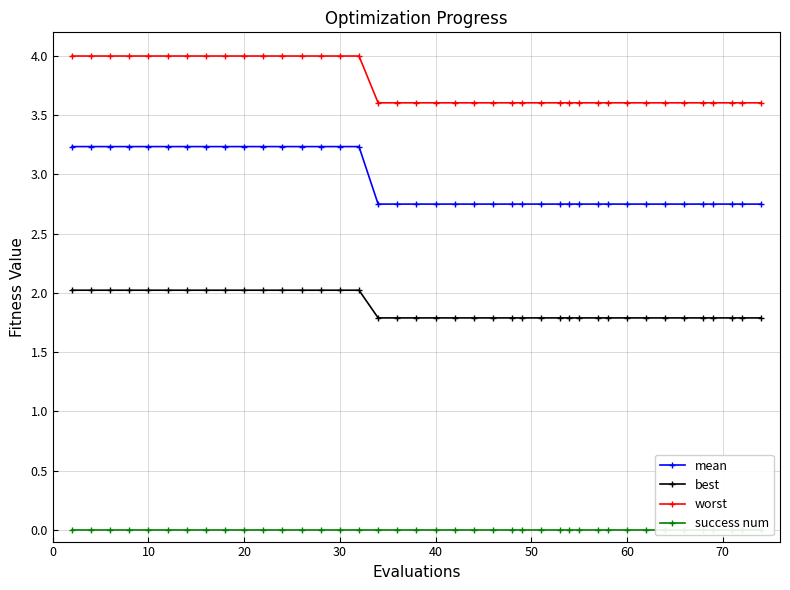

What are all the series names shown in the legend?

mean, best, worst, success num